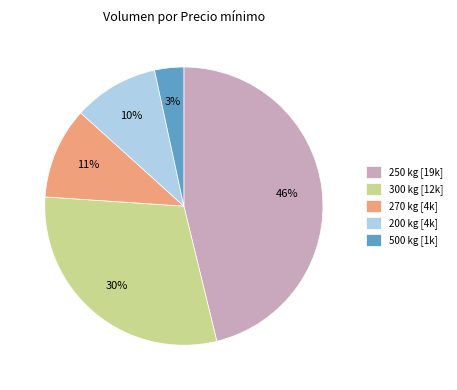

Which slice is the largest?

250 kg [19k]